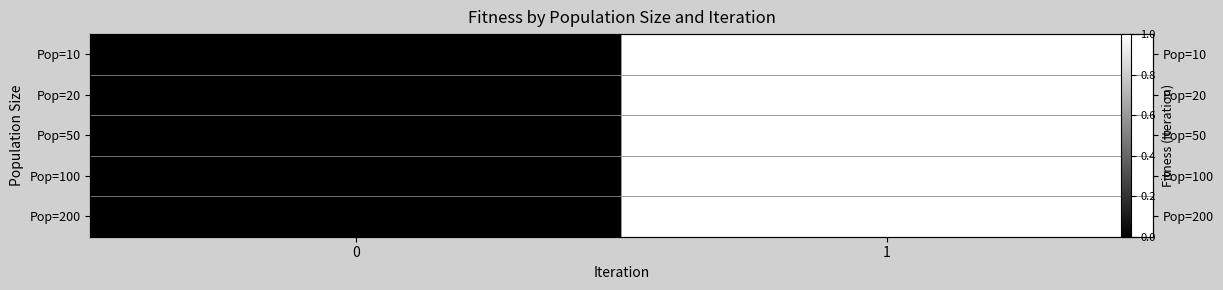

At how many categories does at least one series exceed 0?

1